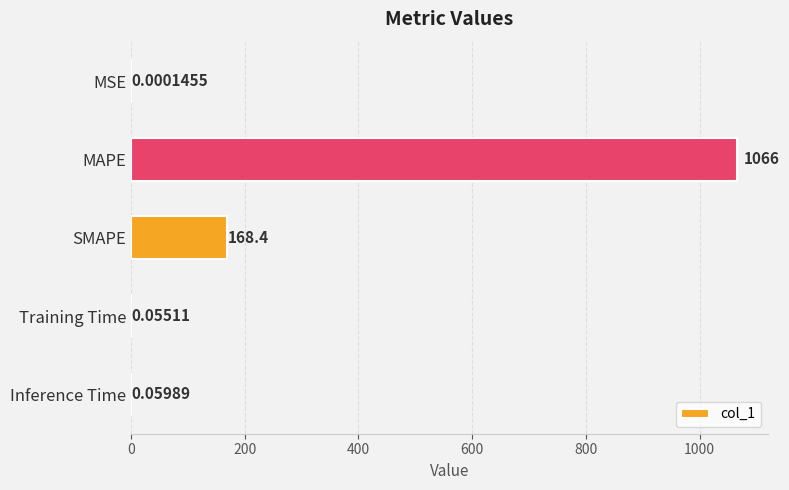

What is the change in value from MSE to SMAPE?

+168.4